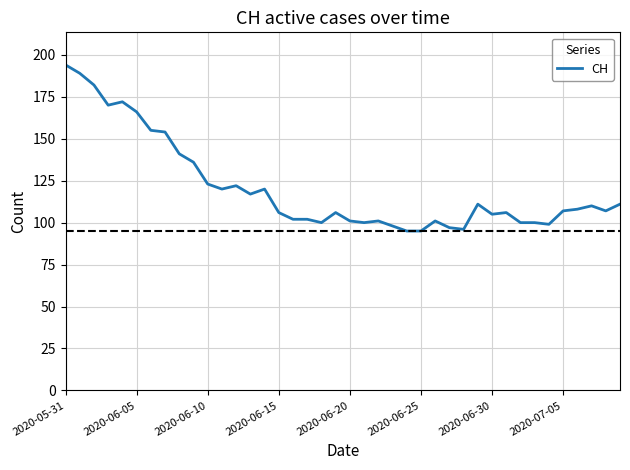

How many lines are shown in the chart?

1